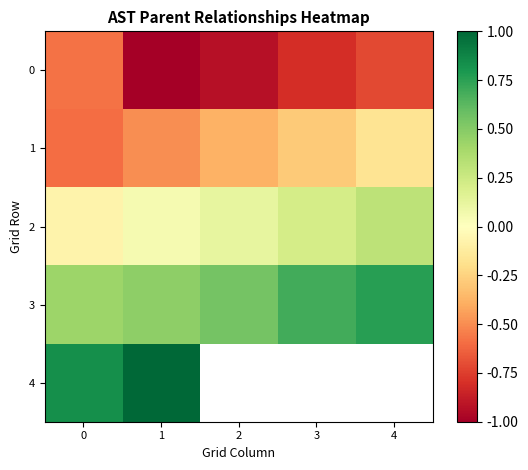

List the series in order of their peak value, highest first.

row_4, row_3, row_2, row_1, row_0